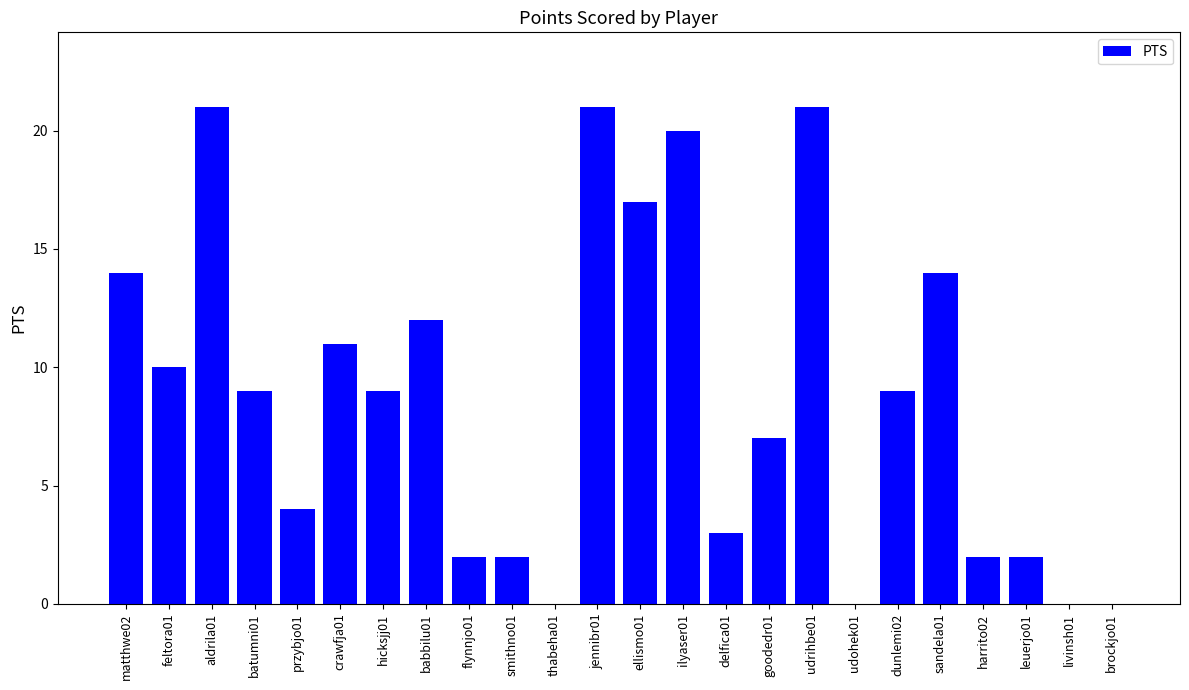

What is the greatest value displayed?

21